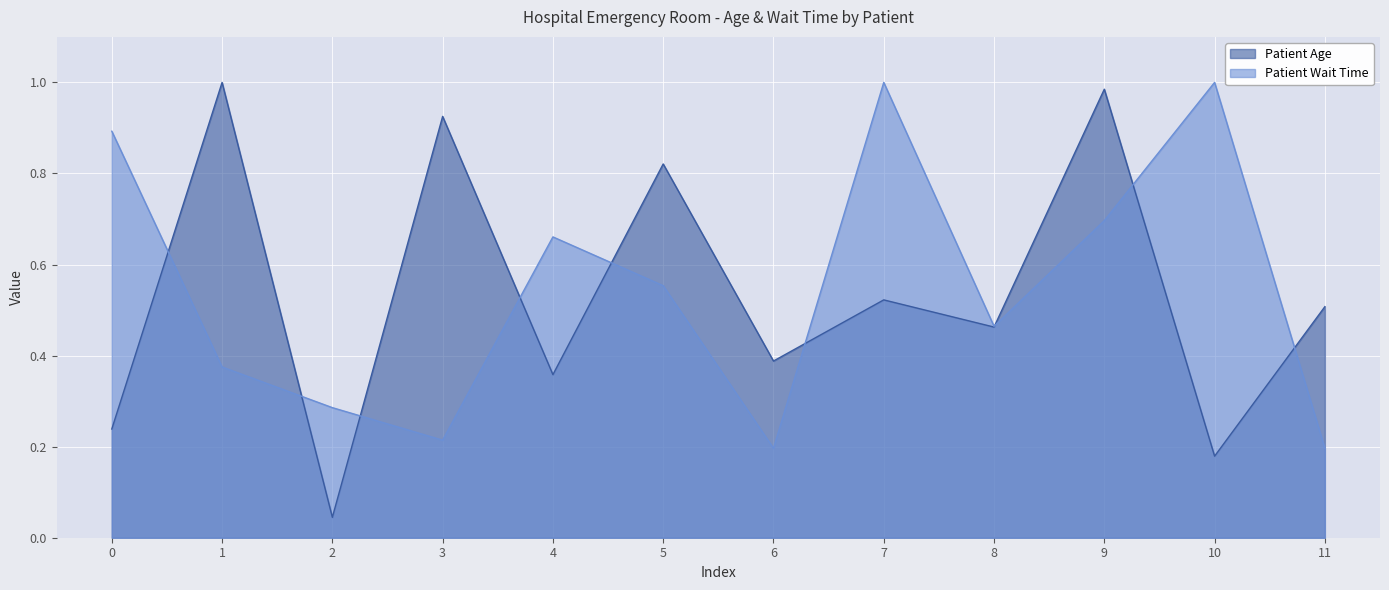

Rank the series by their average value, from highest to lowest.

Patient Wait Time, Patient Age